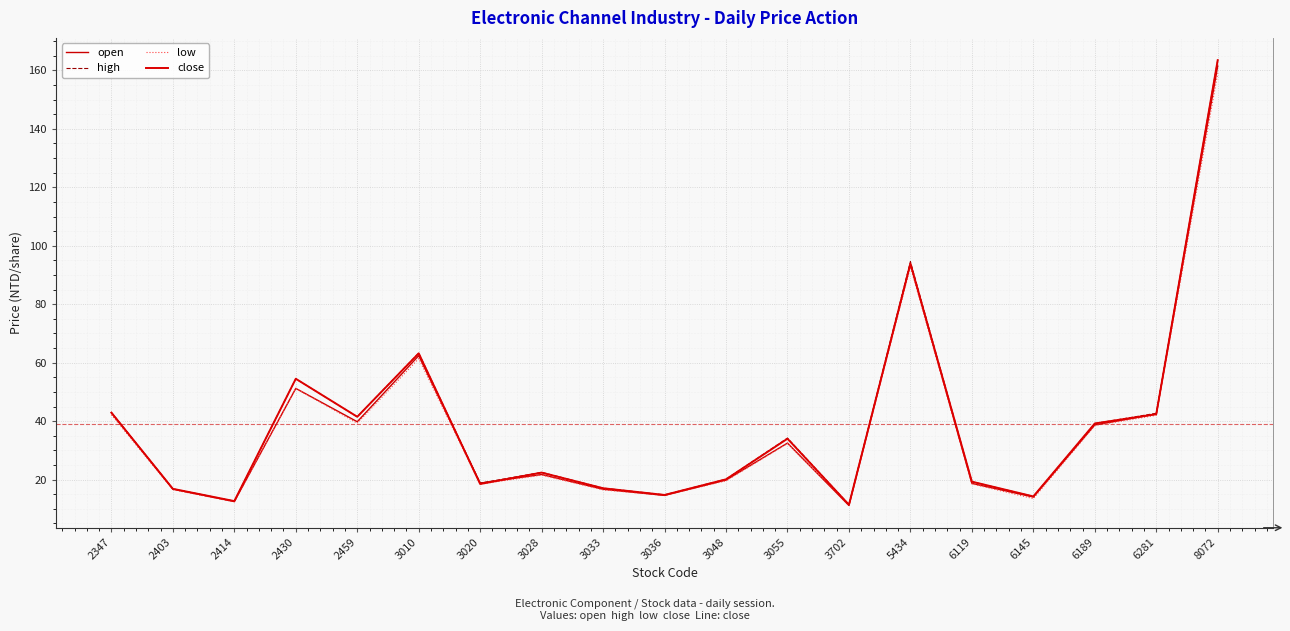

Reading right to left, transcribe all the data shown in this chart.

open: 161.5	42.4	38.7	14.1	18.7	93.9	11.2	32.5	19.9	14.6	16.7	21.8	18.8	62.4	39.8	51.2	12.5	16.8	42.9
high: 163.5	42.7	39.2	14.2	19.3	94.6	11.4	34.2	20.1	14.8	17.1	22.5	18.8	63.3	41.5	54.5	12.7	16.9	43.0
low: 159.0	42.0	38.5	13.5	18.6	92.8	11.2	32.4	19.6	14.6	16.5	21.6	18.4	61.4	39.3	51.2	12.4	16.6	42.2
close: 163.5	42.4	39.2	14.2	19.3	93.9	11.4	34.0	20.1	14.8	17.1	22.4	18.5	63.2	41.5	54.5	12.7	16.9	42.9